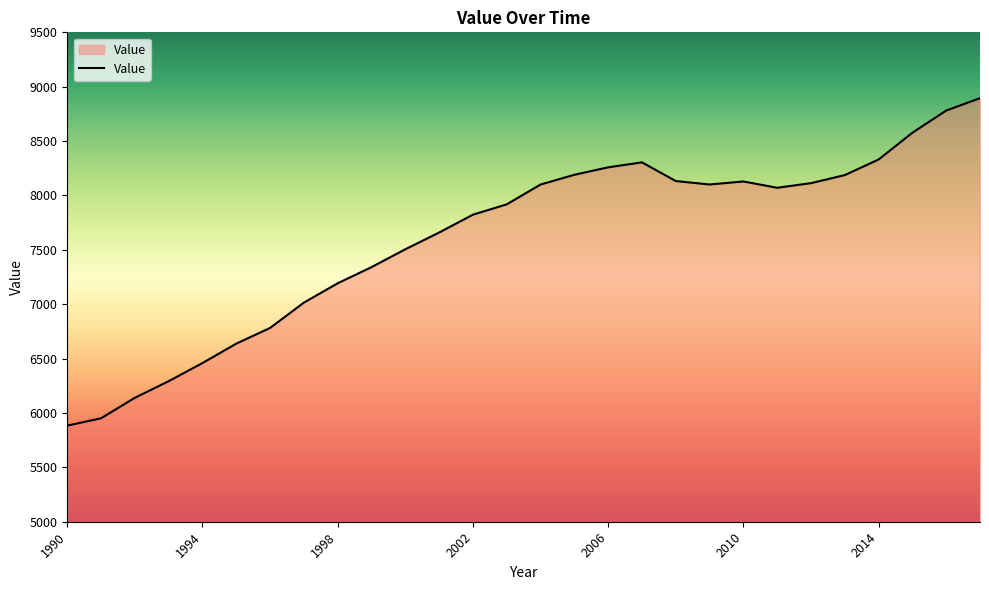

What is the minimum value shown in the chart?

5883.6